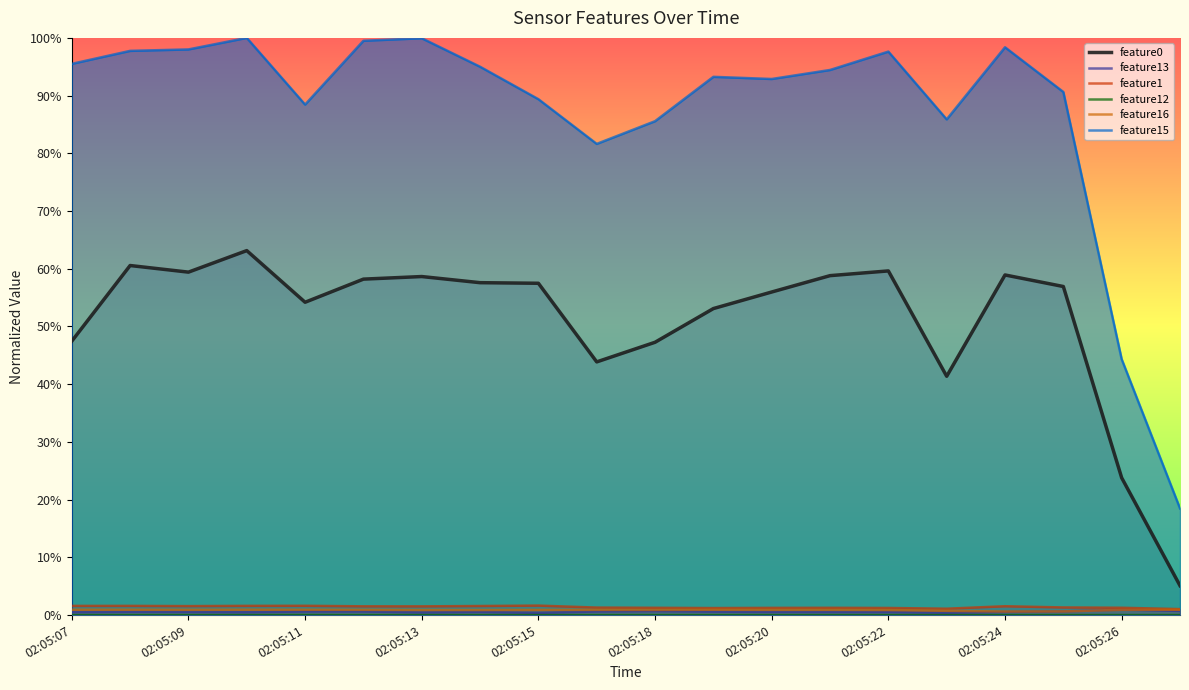

Reading right to left, what are all the values shown in this chart?

feature0: 0.1	0.2	0.6	0.6	0.4	0.6	0.6	0.6	0.5	0.5	0.4	0.6	0.6	0.6	0.6	0.5	0.6	0.6	0.6	0.5
feature13: 0.0	0.0	0.0	0.0	0.0	0.0	0.0	0.0	0.0	0.0	0.0	0.0	0.0	0.0	0.0	0.0	0.0	0.0	0.0	0.0
feature1: 0.0	0.0	0.0	0.0	0.0	0.0	0.0	0.0	0.0	0.0	0.0	0.0	0.0	0.0	0.0	0.0	0.0	0.0	0.0	0.0
feature12: 0.0	0.0	0.0	0.0	0.0	0.0	0.0	0.0	0.0	0.0	0.0	0.0	0.0	0.0	0.0	0.0	0.0	0.0	0.0	0.0
feature16: 0.0	0.0	0.0	0.0	0.0	0.0	0.0	0.0	0.0	0.0	0.0	0.0	0.0	0.0	0.0	0.0	0.0	0.0	0.0	0.0
feature15: 0.2	0.4	0.9	1.0	0.9	1.0	0.9	0.9	0.9	0.9	0.8	0.9	1.0	1.0	1.0	0.9	1.0	1.0	1.0	1.0